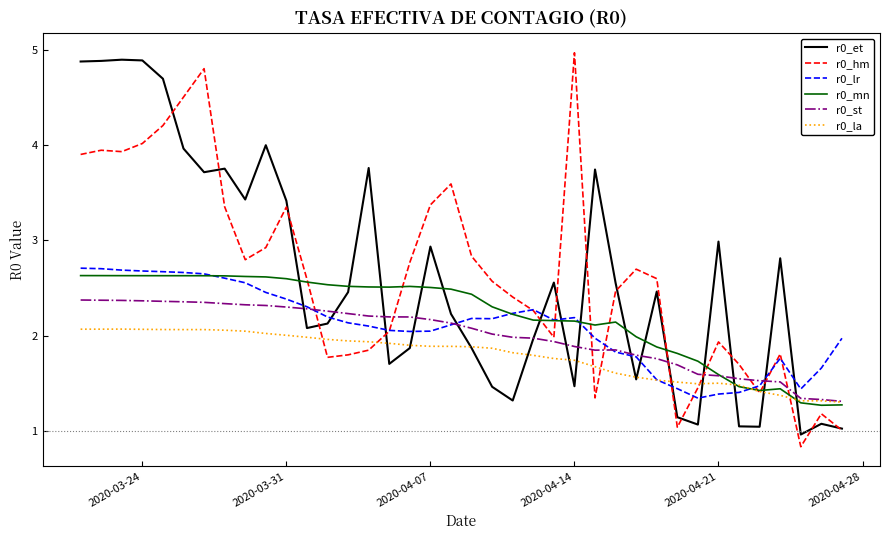

What is the greatest value displayed?

5.0